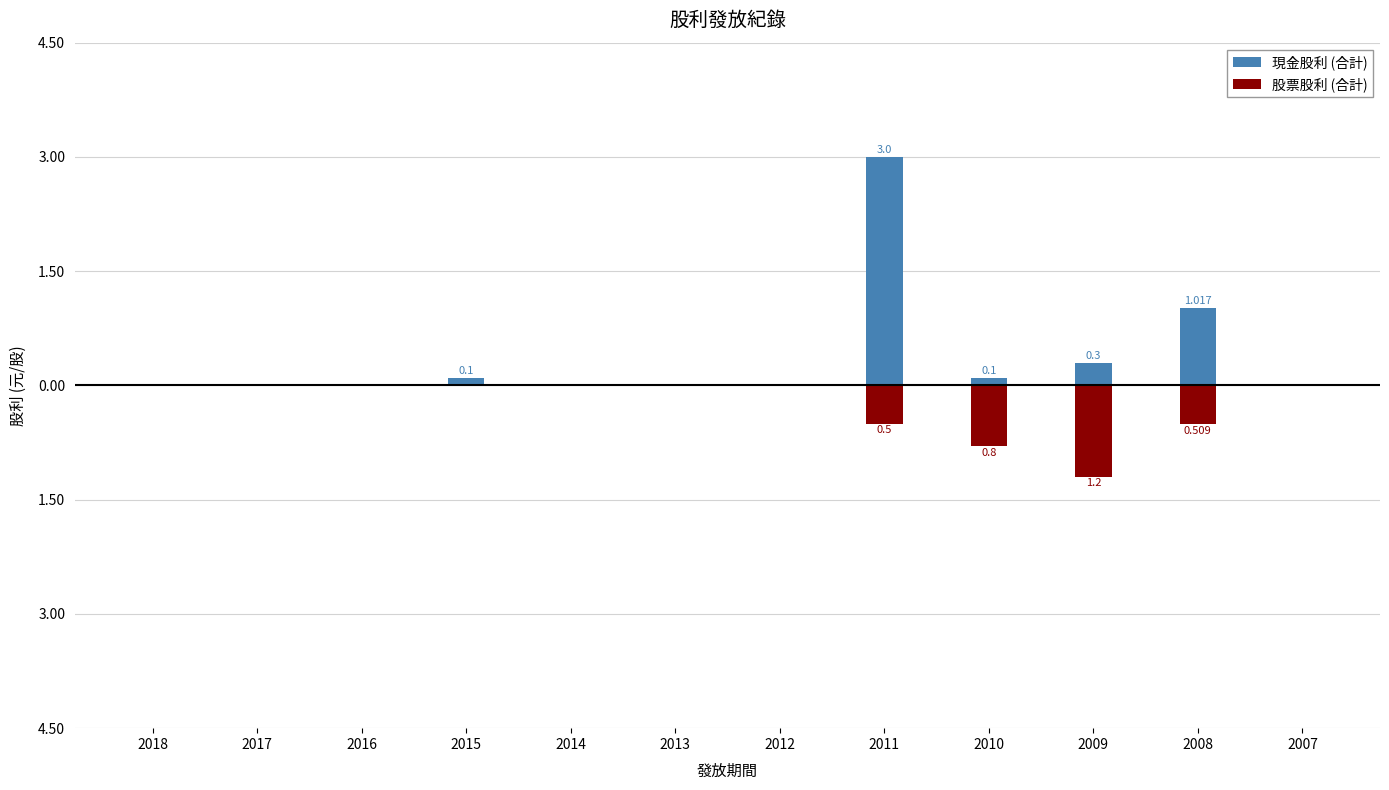

Reading left to right, extract all data points from this chart.

現金股利 (合計): 2018=0.0	2017=0.0	2016=0.0	2015=0.1	2014=0.0	2013=0.0	2012=0.0	2011=3.0	2010=0.1	2009=0.3	2008=1.0	2007=0.0
股票股利 (合計): 2018=0.0	2017=0.0	2016=0.0	2015=0.0	2014=0.0	2013=0.0	2012=0.0	2011=-0.5	2010=-0.8	2009=-1.2	2008=-0.5	2007=0.0